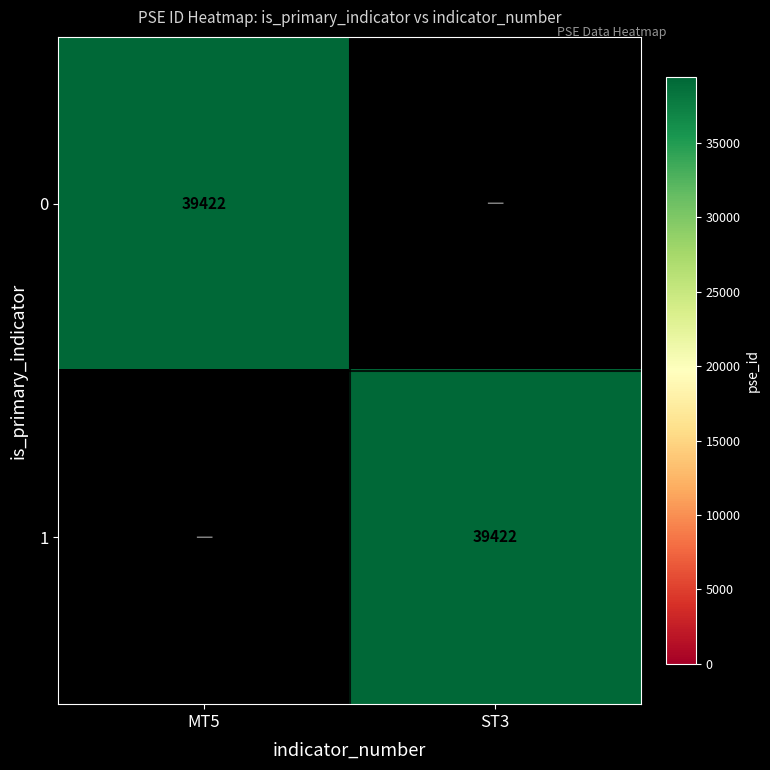

Reading left to right, extract all data points from this chart.

0: 39422	0
1: 0	39422